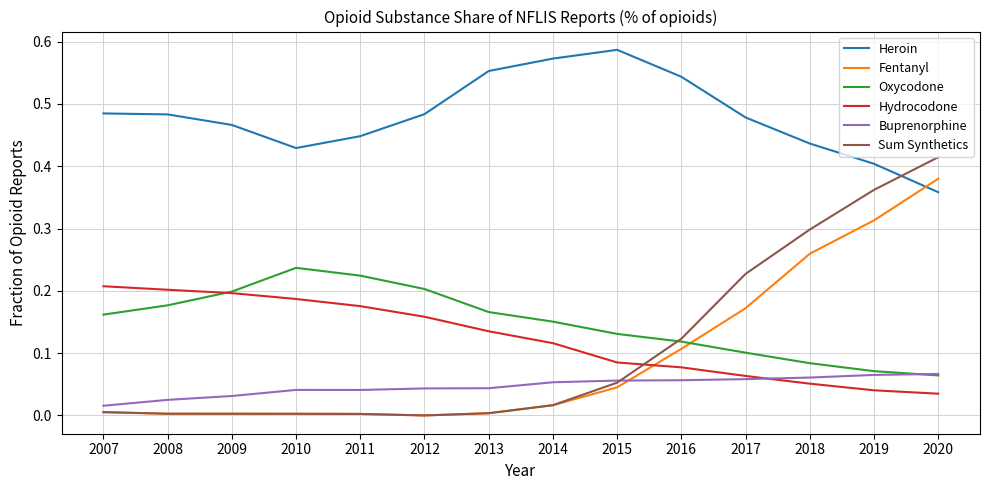

Which category has the highest value in the Heroin series?

2015